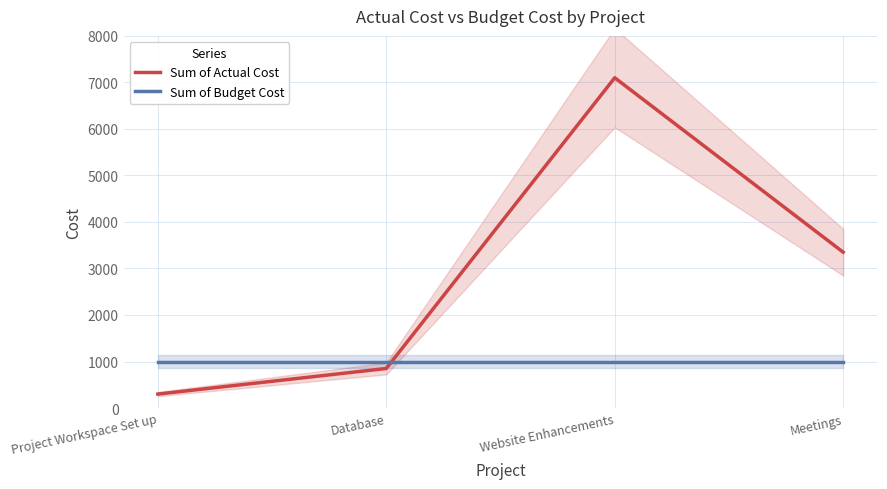

Reading right to left, list all the values displayed in this chart.

Sum of Actual Cost: Meetings=3350	Website Enhancements=7100	Database=850	Project Workspace Set up=300
Sum of Budget Cost: Meetings=1000	Website Enhancements=1000	Database=1000	Project Workspace Set up=1000